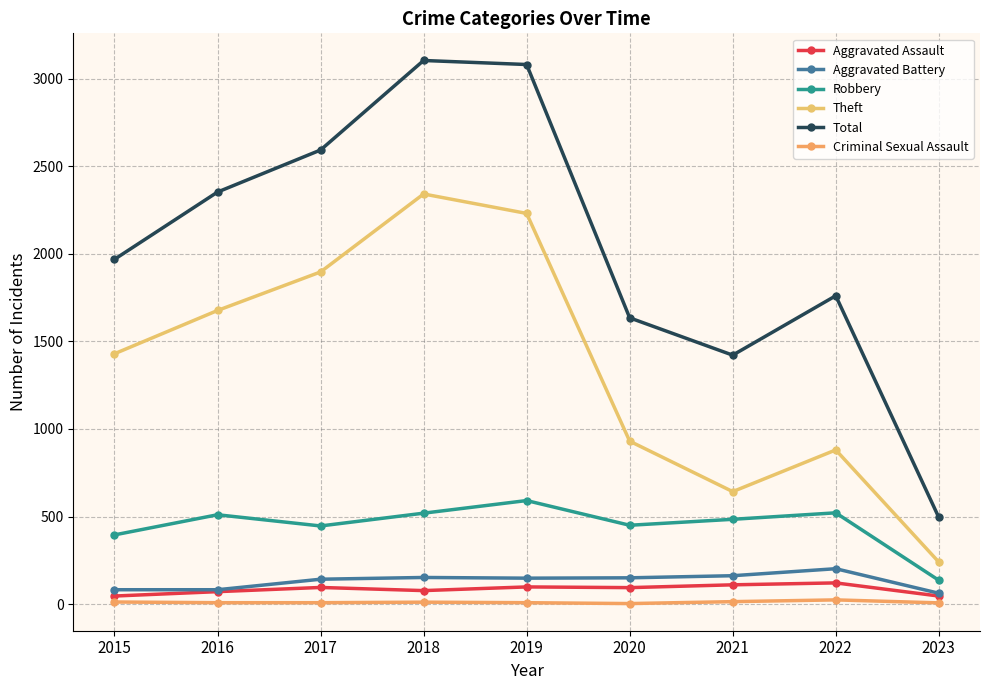

Does the chart have visible grid lines?

Yes